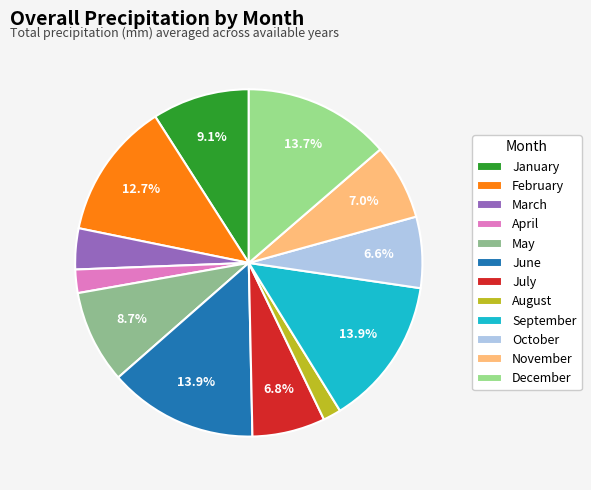

To the nearest percent, what is the difference between the largest and smallest slice percentages?

12%